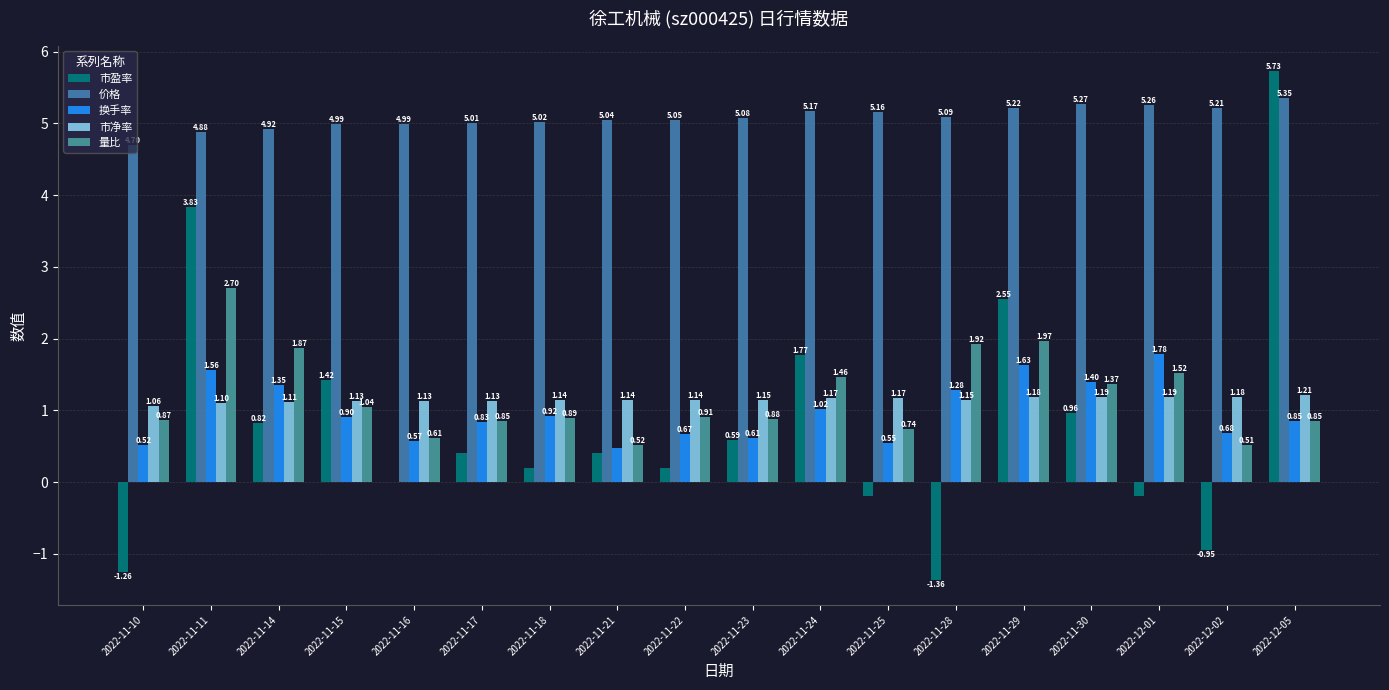

Is the value of 价格 at 2022-11-30 greater than the value of 市盈率 at 2022-11-16?

Yes